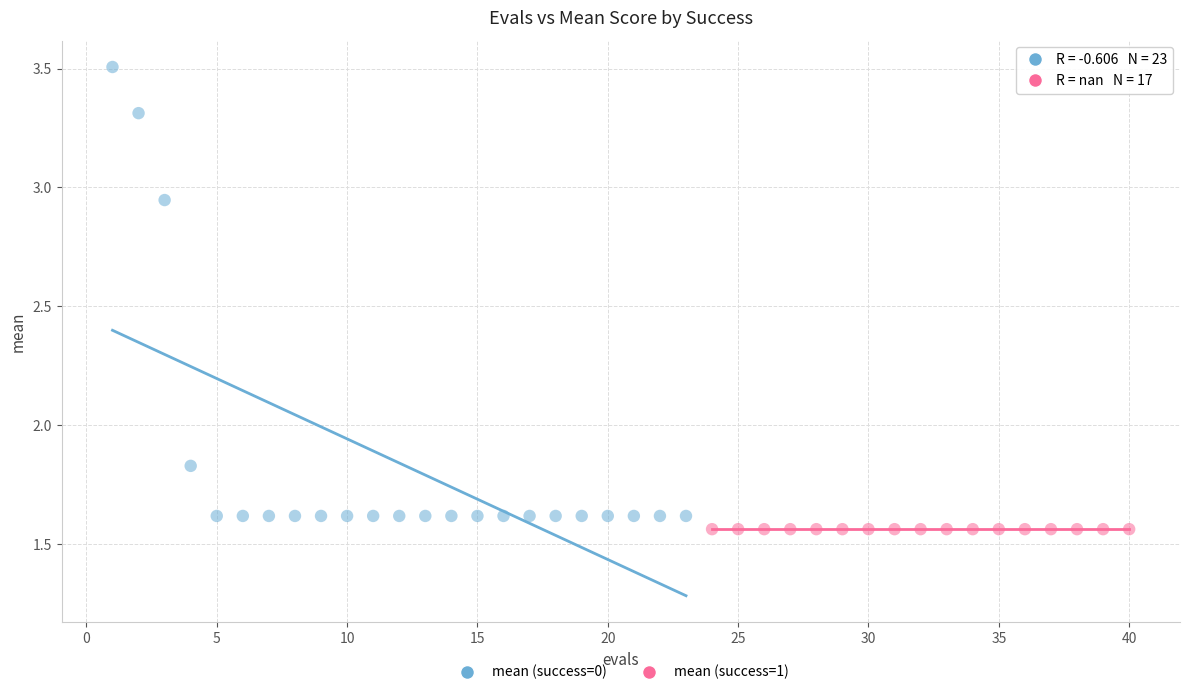

What are all the series names shown in the legend?

mean (success=0), mean (success=1)